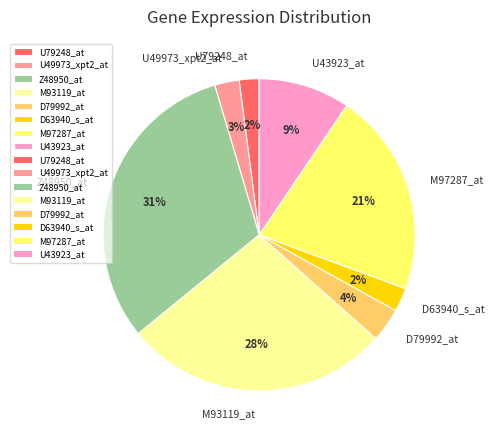

Count the number of slices in the pie.

8